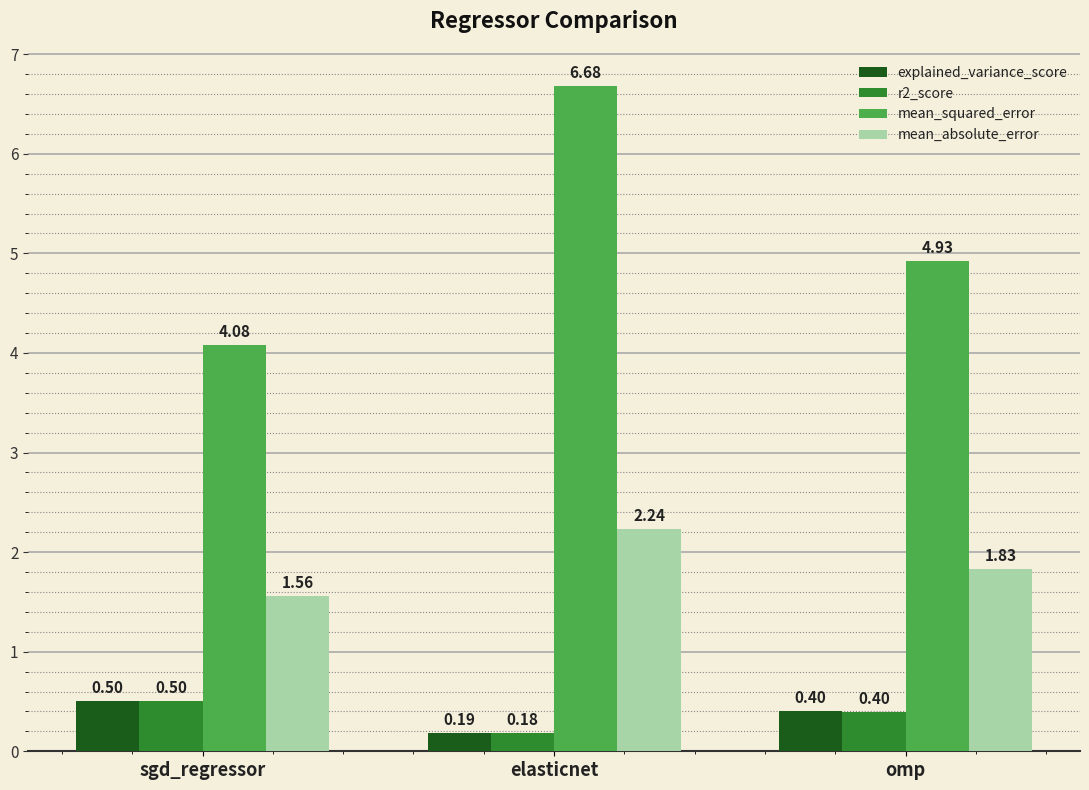

Does the chart contain stacked bars?

No